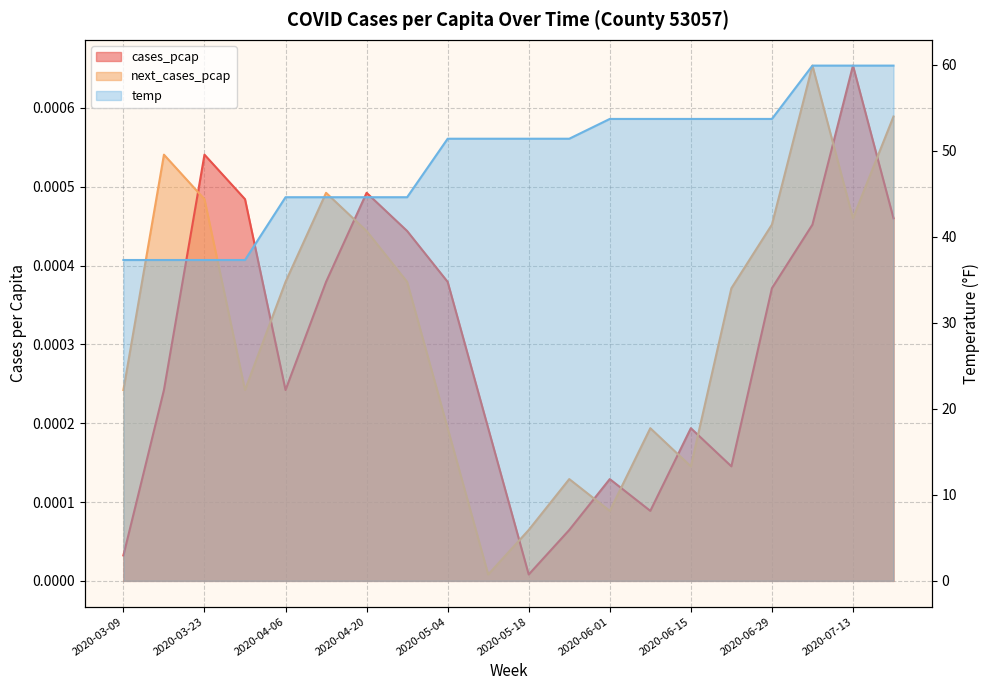

True or false: temp and next_cases_pcap cross at least once.

False